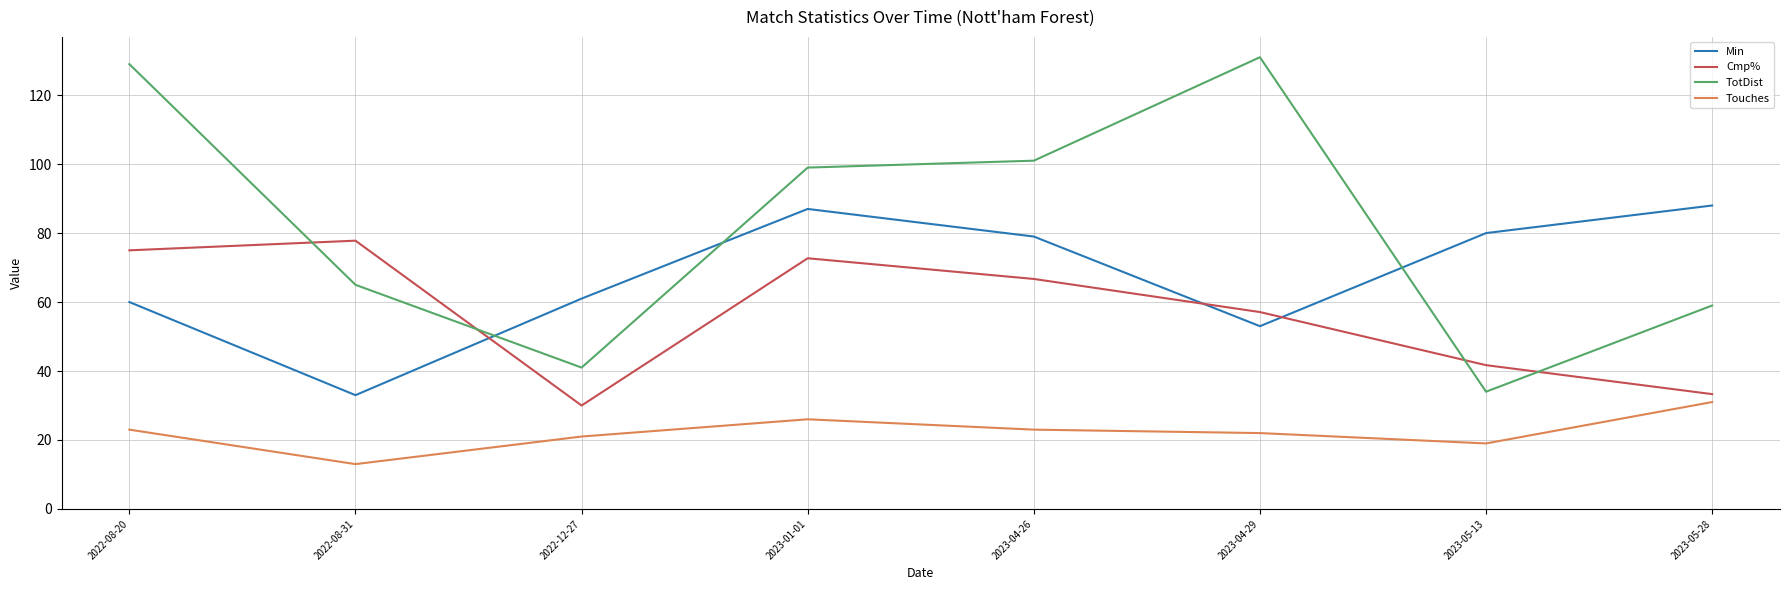

Which series changed the most between 2023-01-01 and 2023-05-13?

TotDist